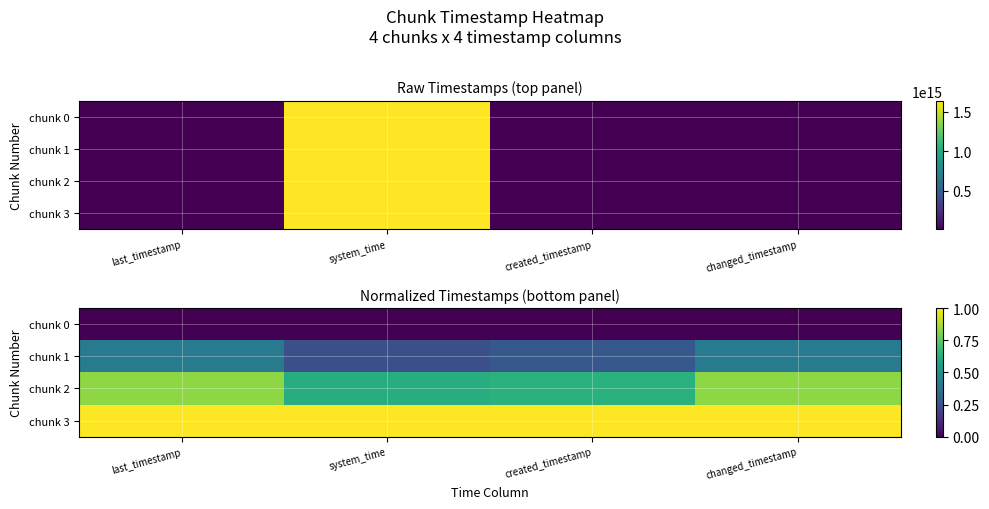

List the labels in order of chunk 0 value, largest first.

last_timestamp, system_time, created_timestamp, changed_timestamp